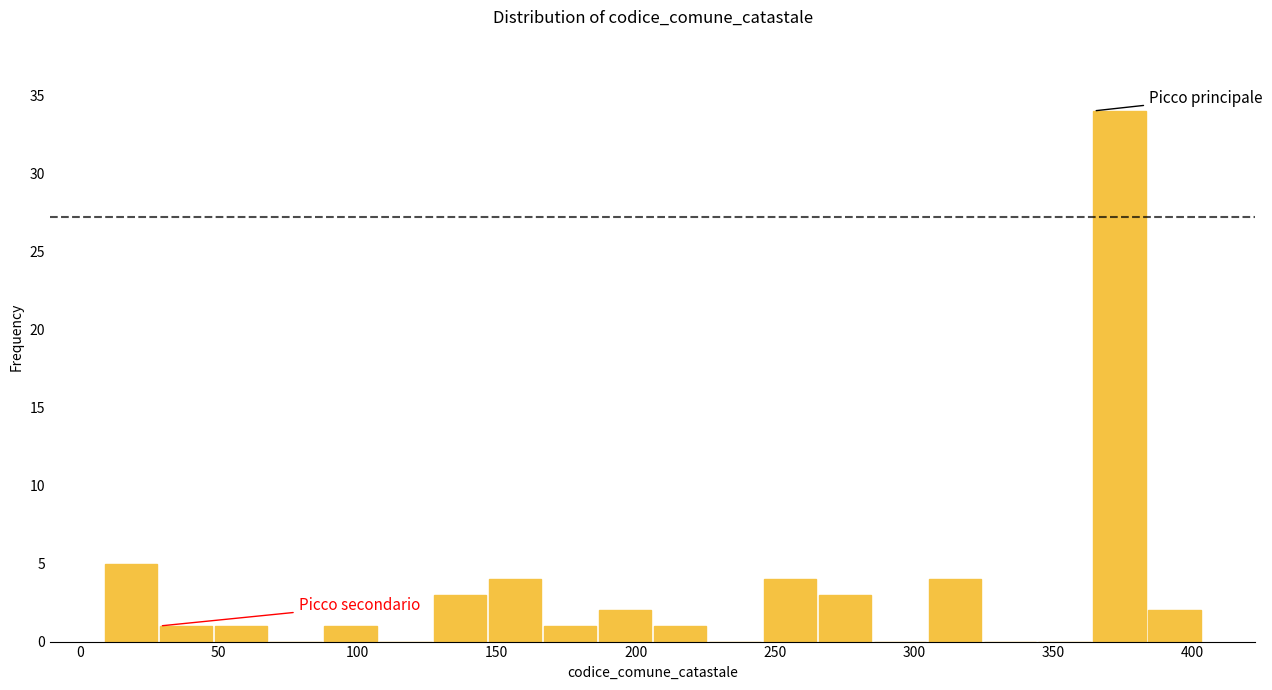

Read against the x-axis, roughly where is the centre of the tallest bar?

375